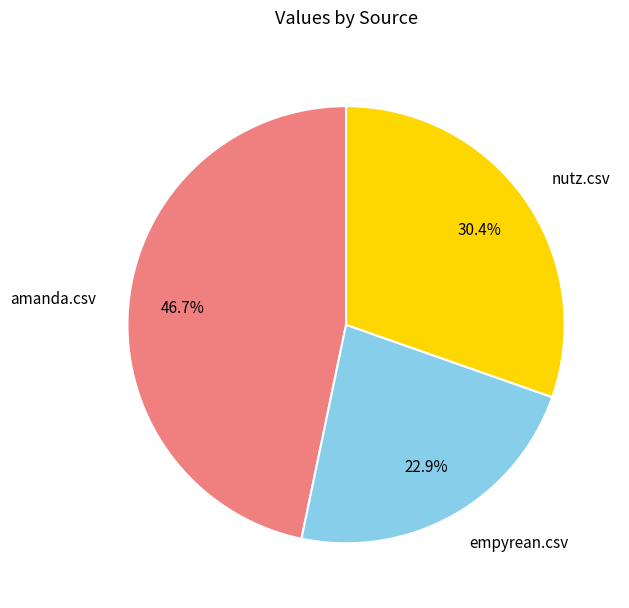

To the nearest percent, what is the average slice percentage?

33%